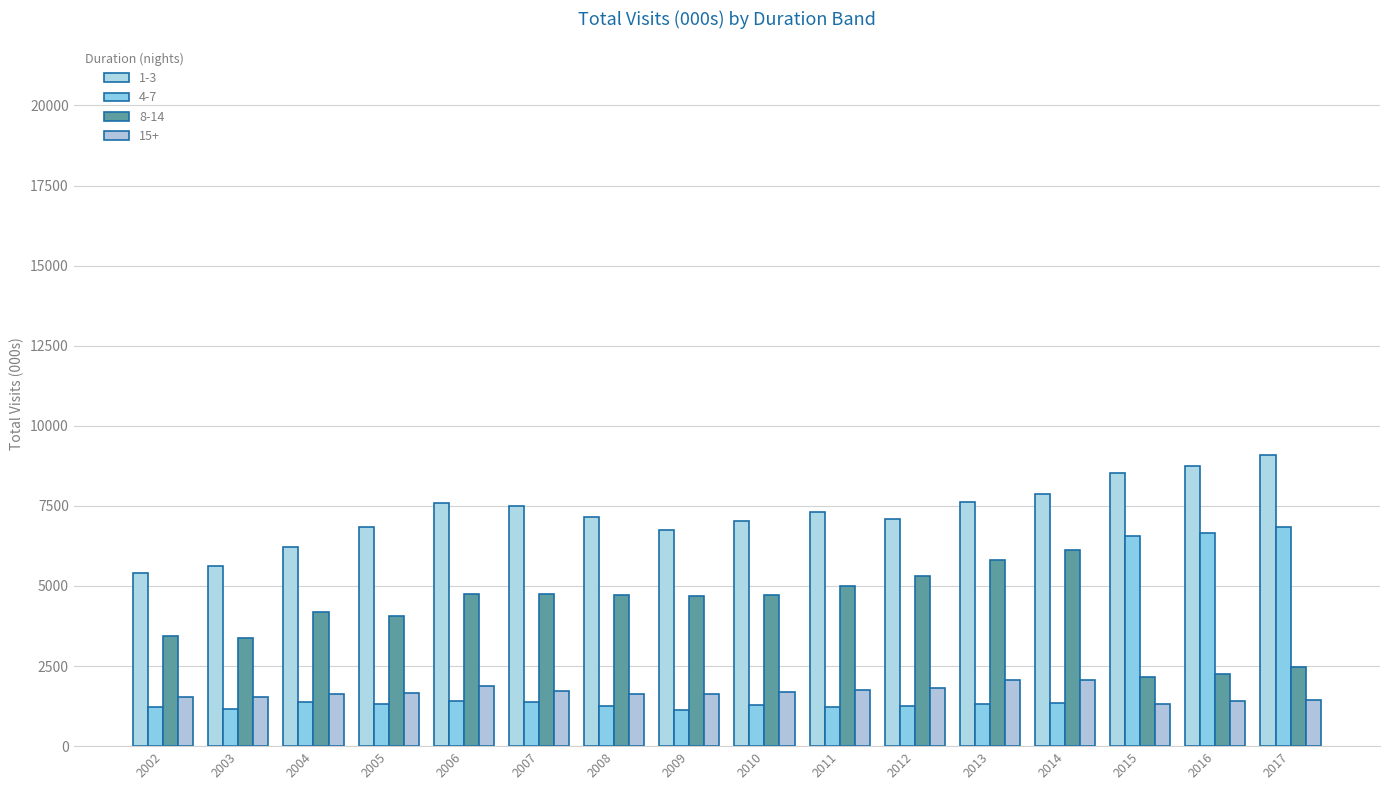

Which category has the highest value across all series?

2017